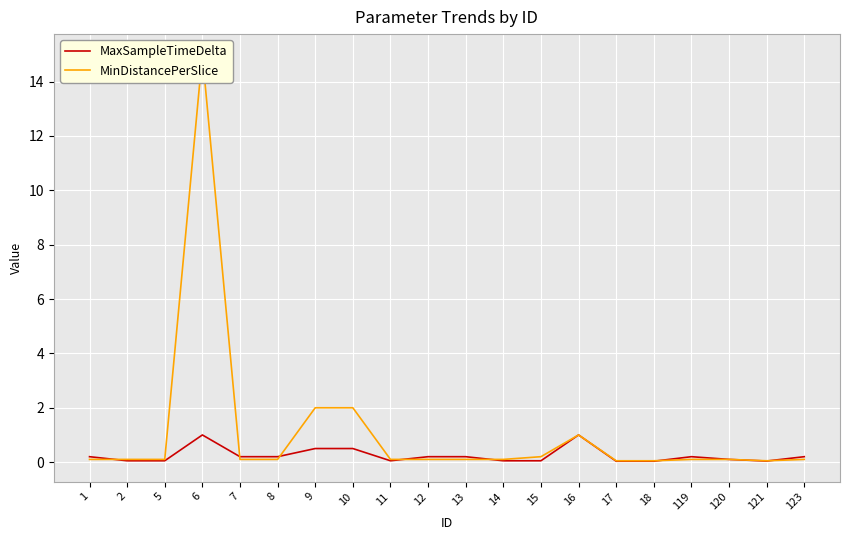

Reading right to left, transcribe all the data shown in this chart.

MaxSampleTimeDelta: 123=0.2	121=0.0	120=0.1	119=0.2	18=0.0	17=0.0	16=1.0	15=0.1	14=0.1	13=0.2	12=0.2	11=0.1	10=0.5	9=0.5	8=0.2	7=0.2	6=1.0	5=0.1	2=0.1	1=0.2
MinDistancePerSlice: 123=0.1	121=0.1	120=0.1	119=0.1	18=0.1	17=0.1	16=1.0	15=0.2	14=0.1	13=0.1	12=0.1	11=0.1	10=2.0	9=2.0	8=0.1	7=0.1	6=15.0	5=0.1	2=0.1	1=0.1